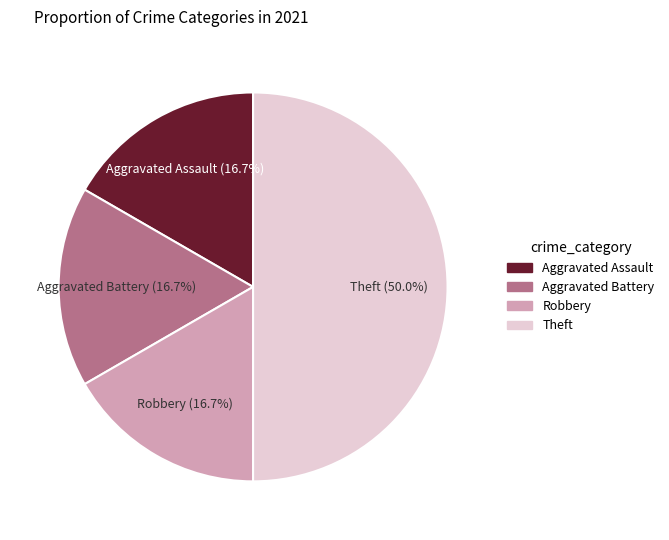

How many slices are in this pie chart?

4